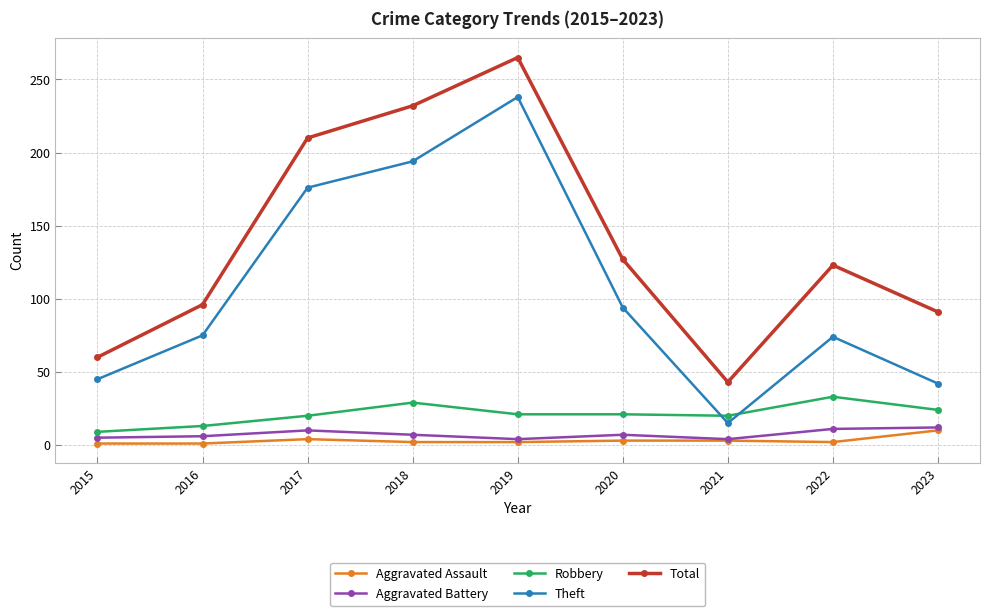

Where is the first local maximum for Theft?

2019